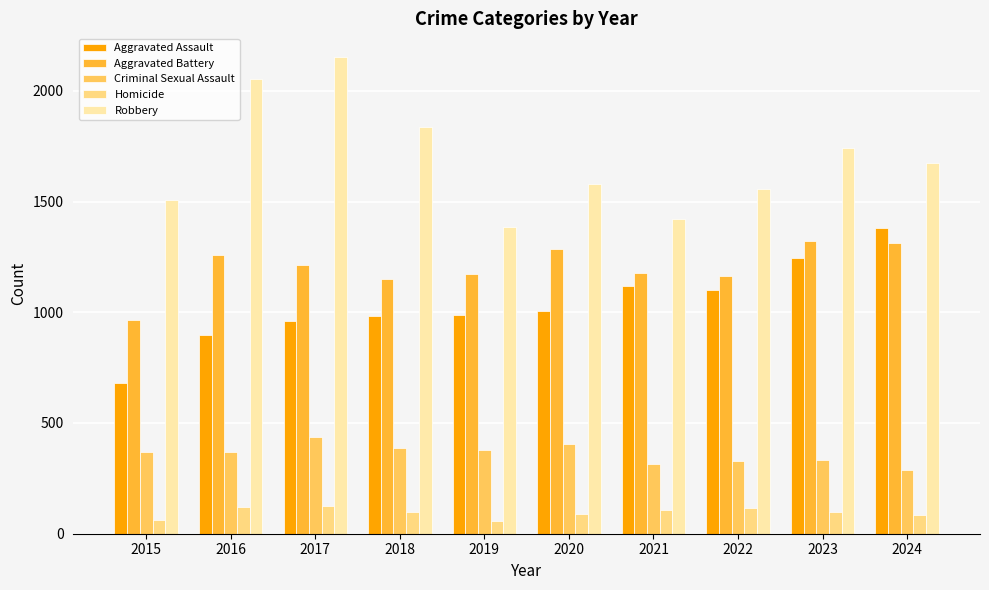

What is the maximum value for Criminal Sexual Assault?

437